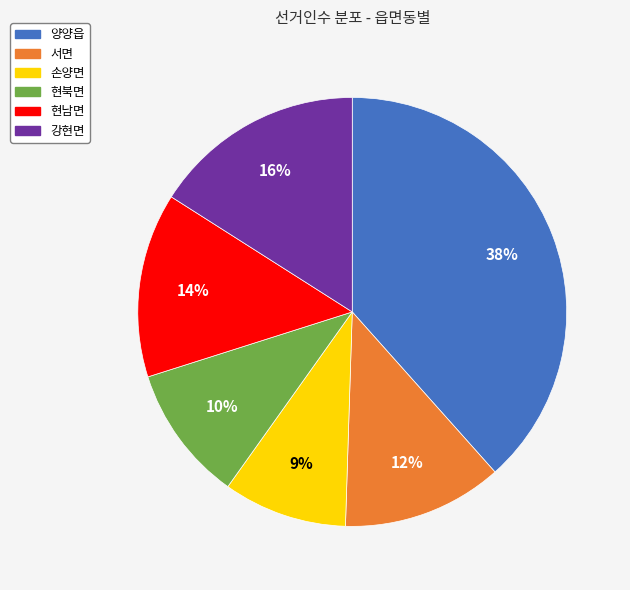

To the nearest percent, what portion does 서면 represent?

12%